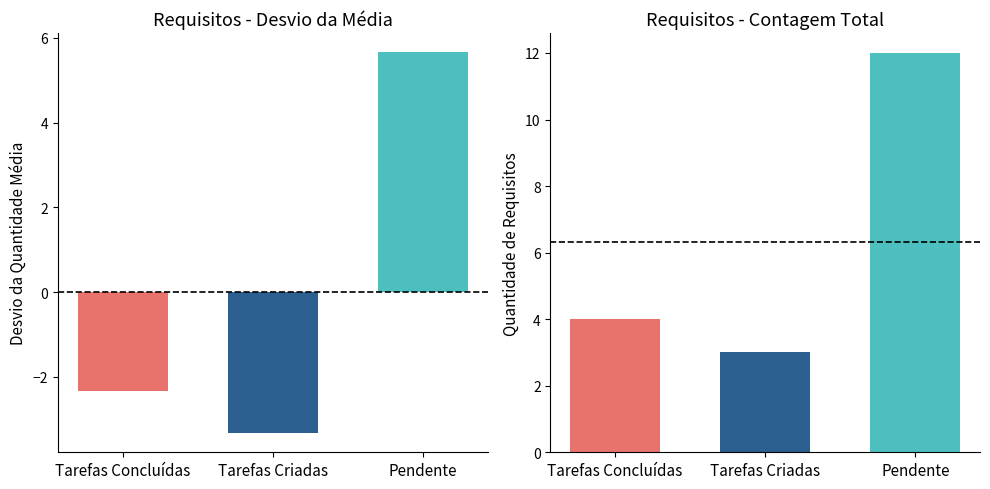

What is the label of the 2nd bar from the right?

Tarefas Criadas